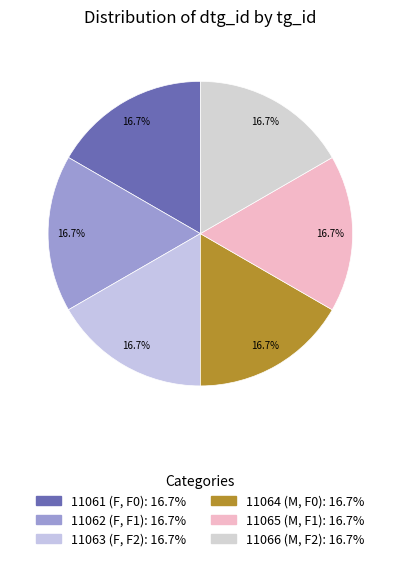

What percentage is the 11061 (F, F0) slice, to the nearest percent?

17%